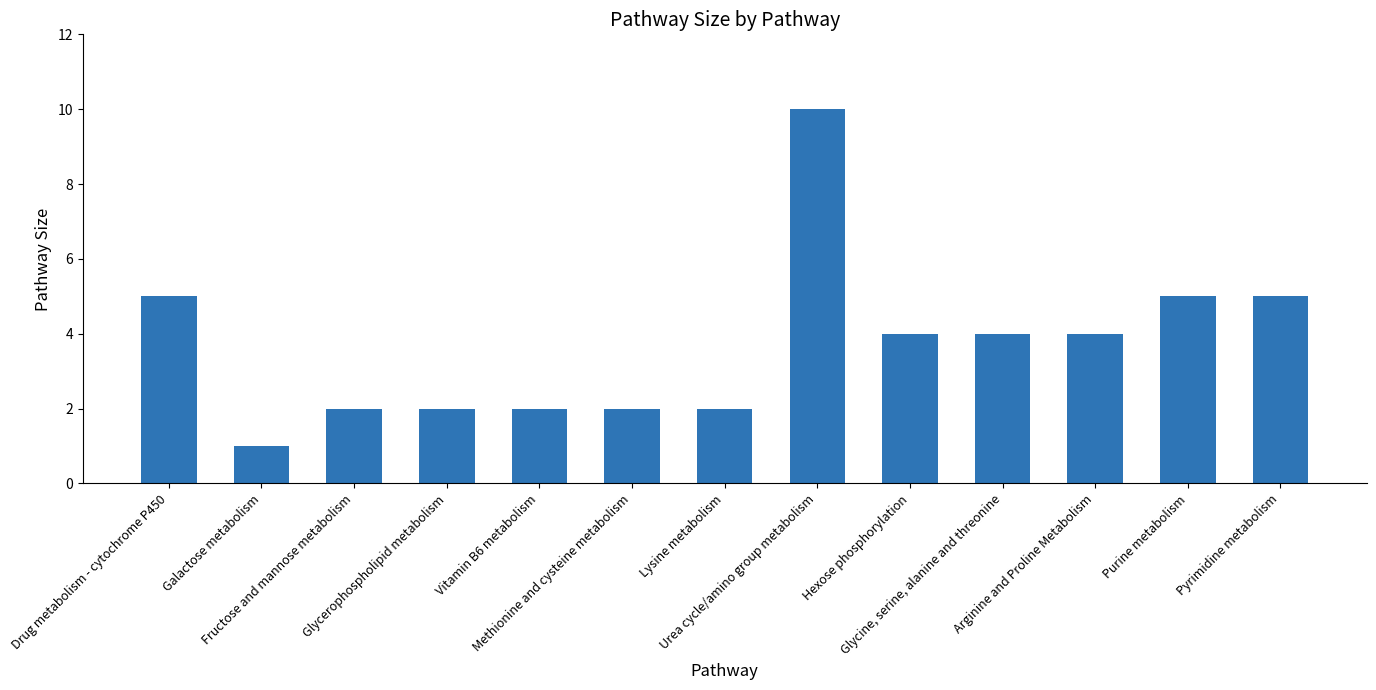

What is the minimum value shown in the chart?

1